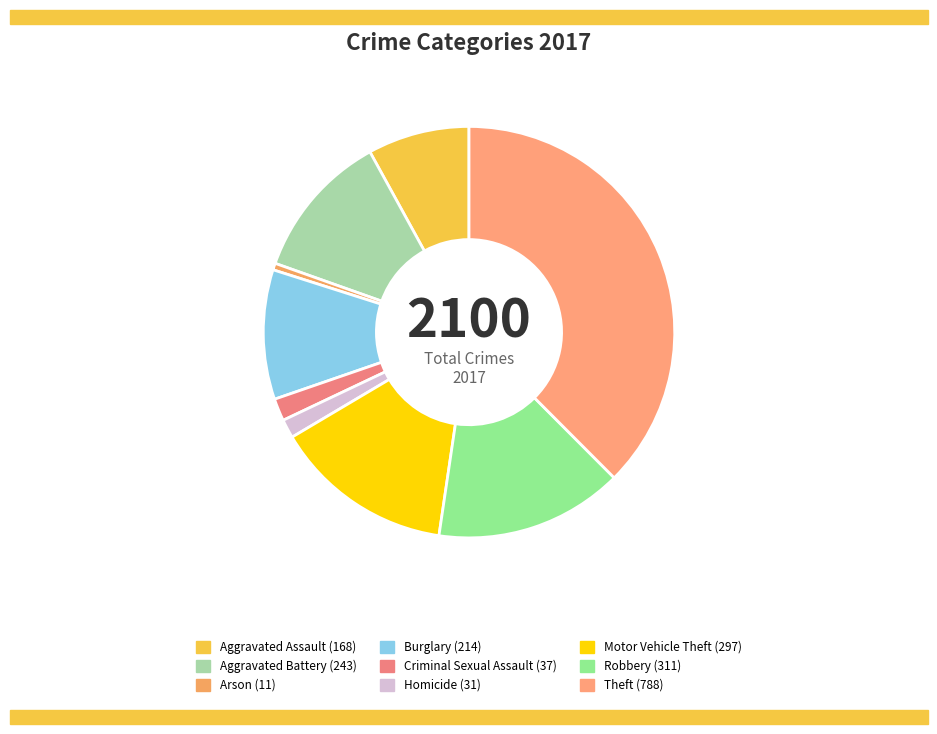

To the nearest percent, what is the combined percentage of Homicide and Aggravated Battery?

13%